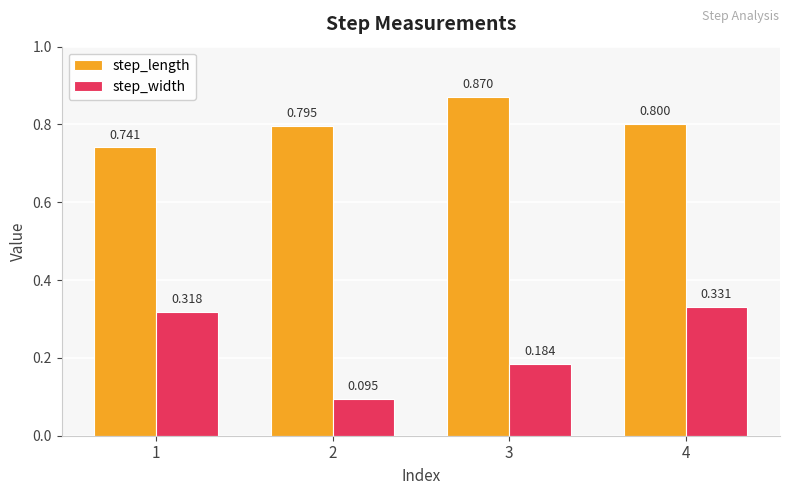

At which category does the chart reach its minimum across all series?

2